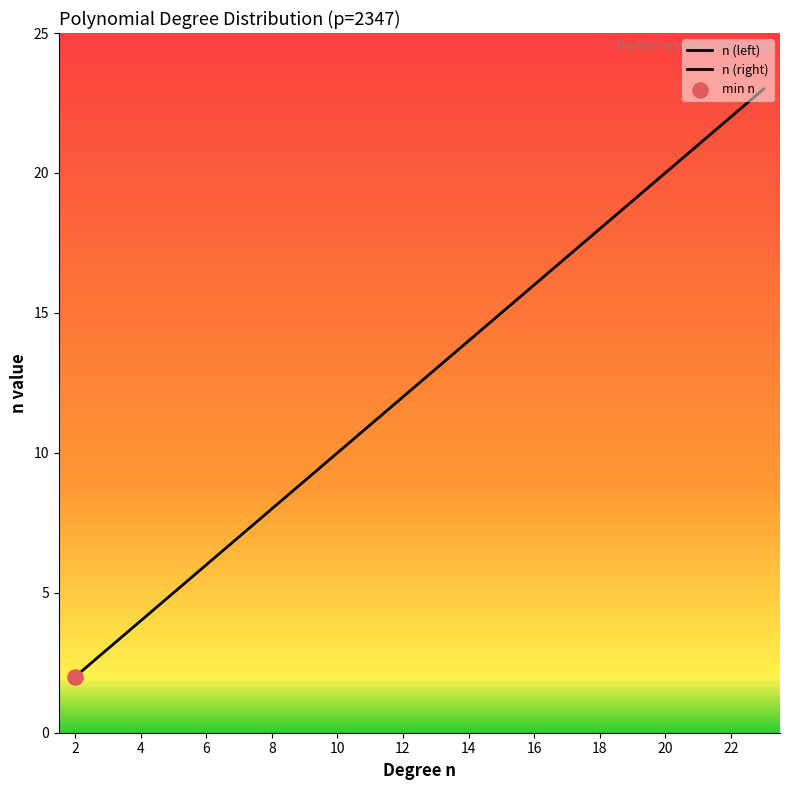

What is the ratio of the value at 5 to the value at 7?

0.7